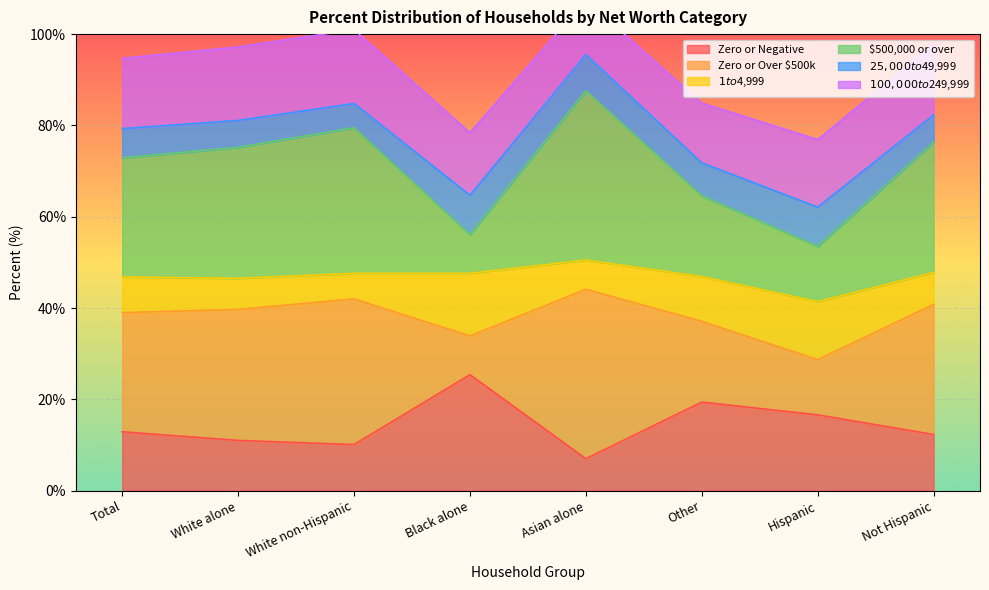

What is the value of the Zero or Negative point at the 5th from the left?

7.0